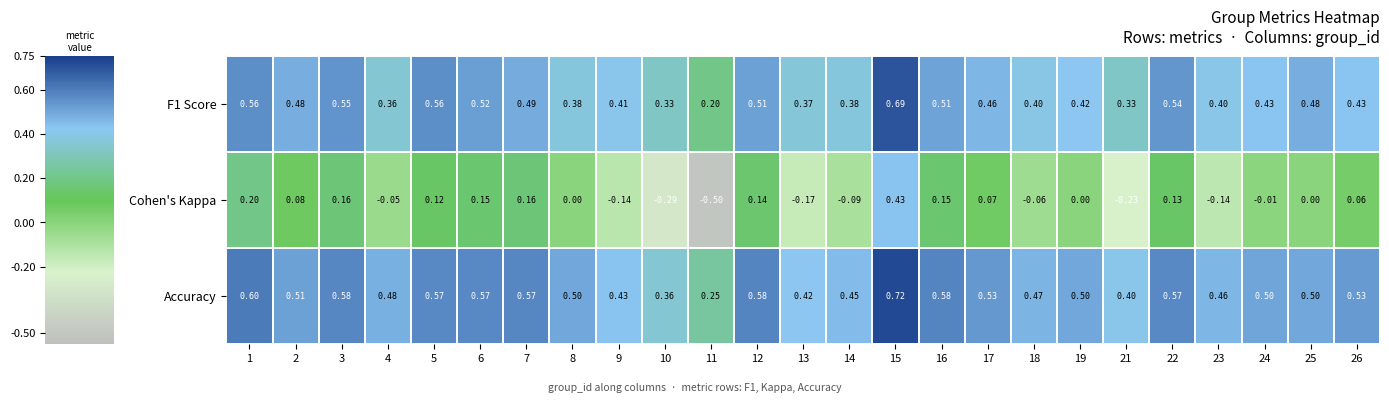

Which series has the widest spread of values?

Cohen's Kappa